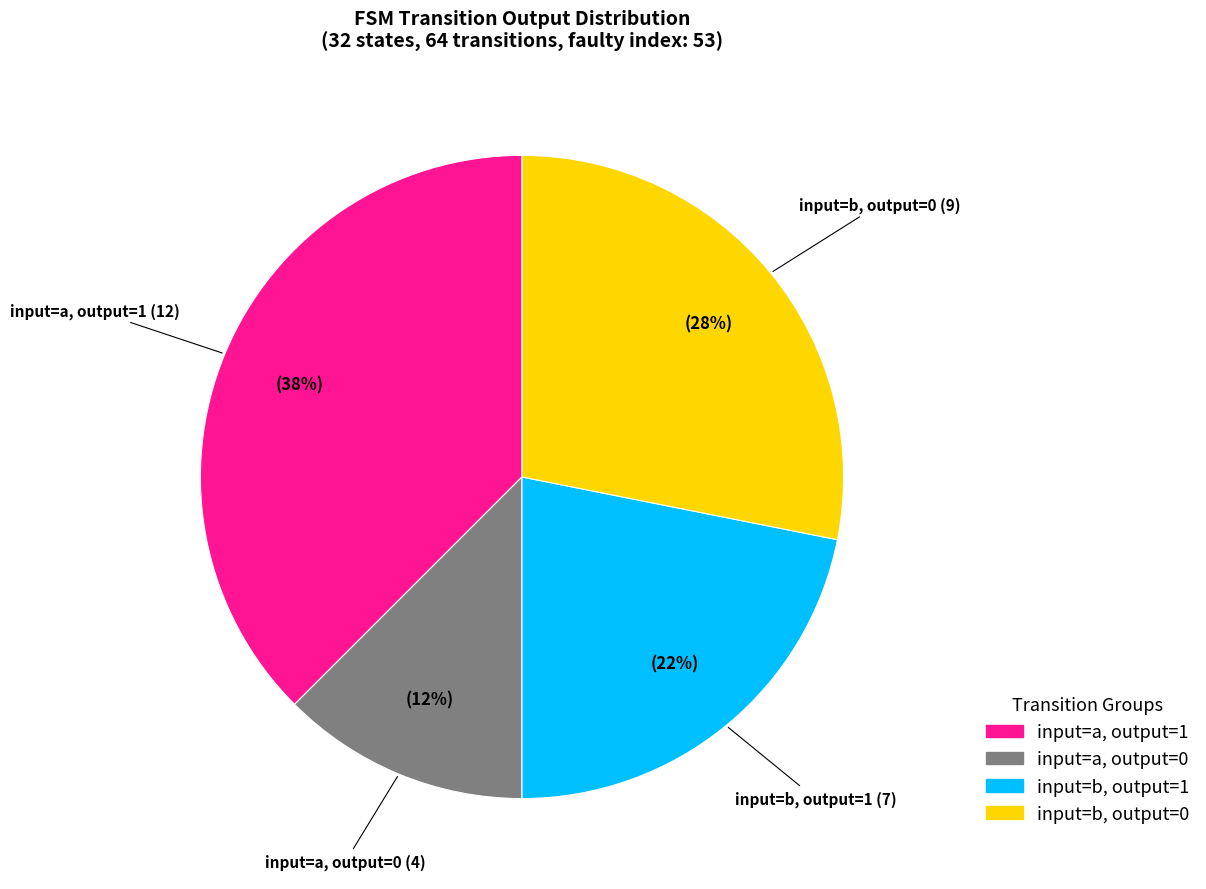

What is the ratio of the value at input=b, output=1 to the value at input=b, output=0?

0.8